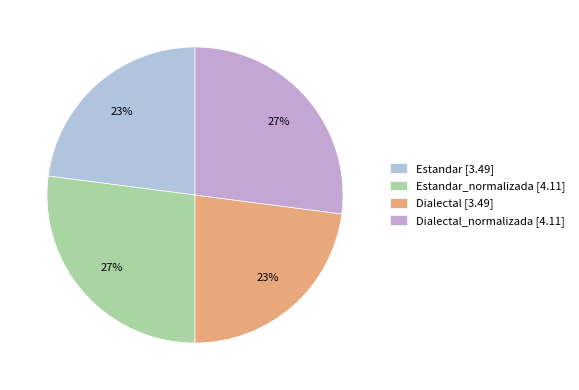

Count the number of slices in the pie.

4